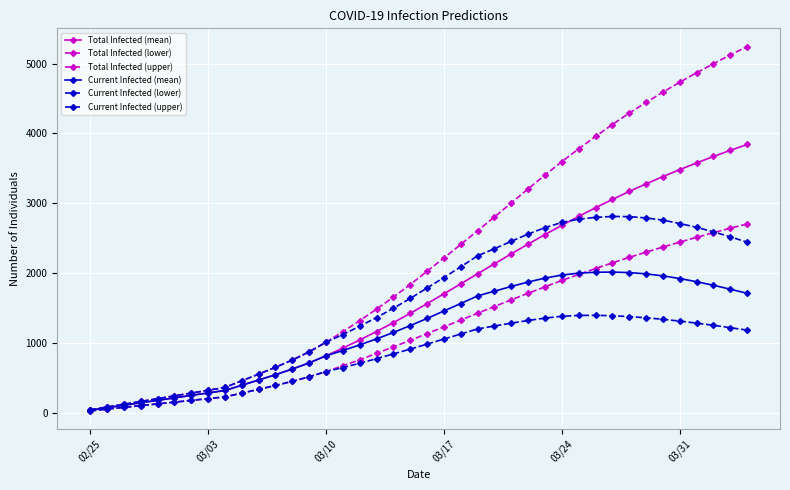

What is the highest value of the Current Infected (upper) series?

2810